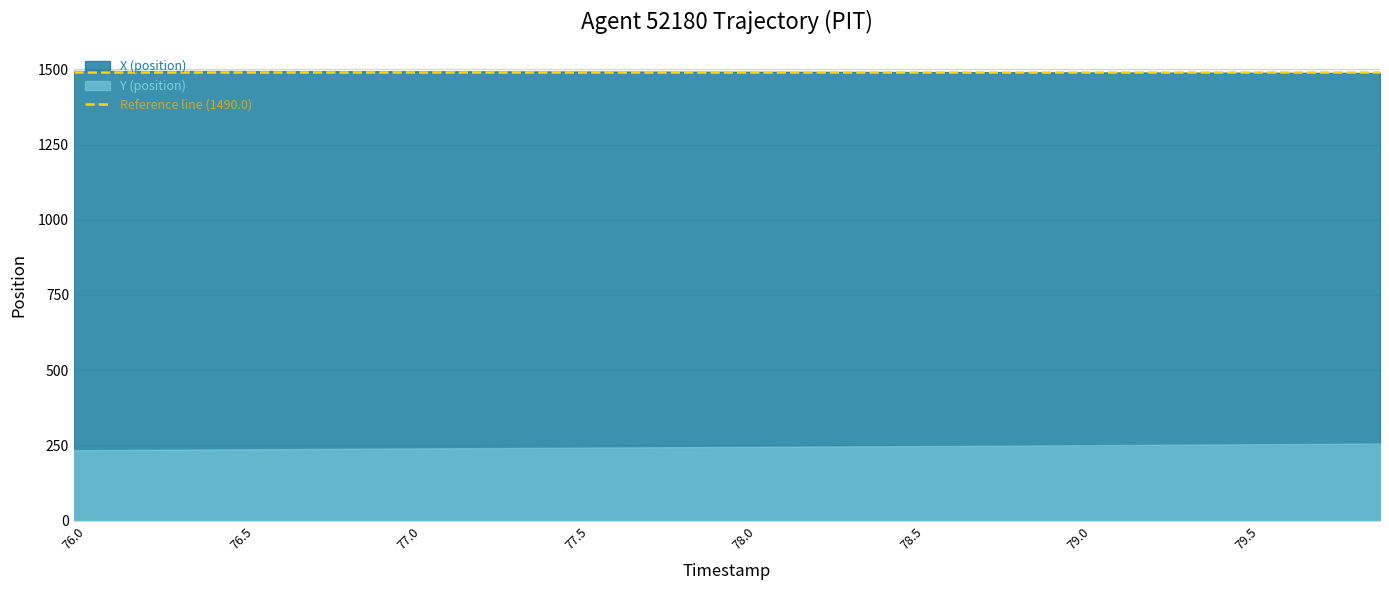

At which category does the chart reach its peak across all series?

76.0